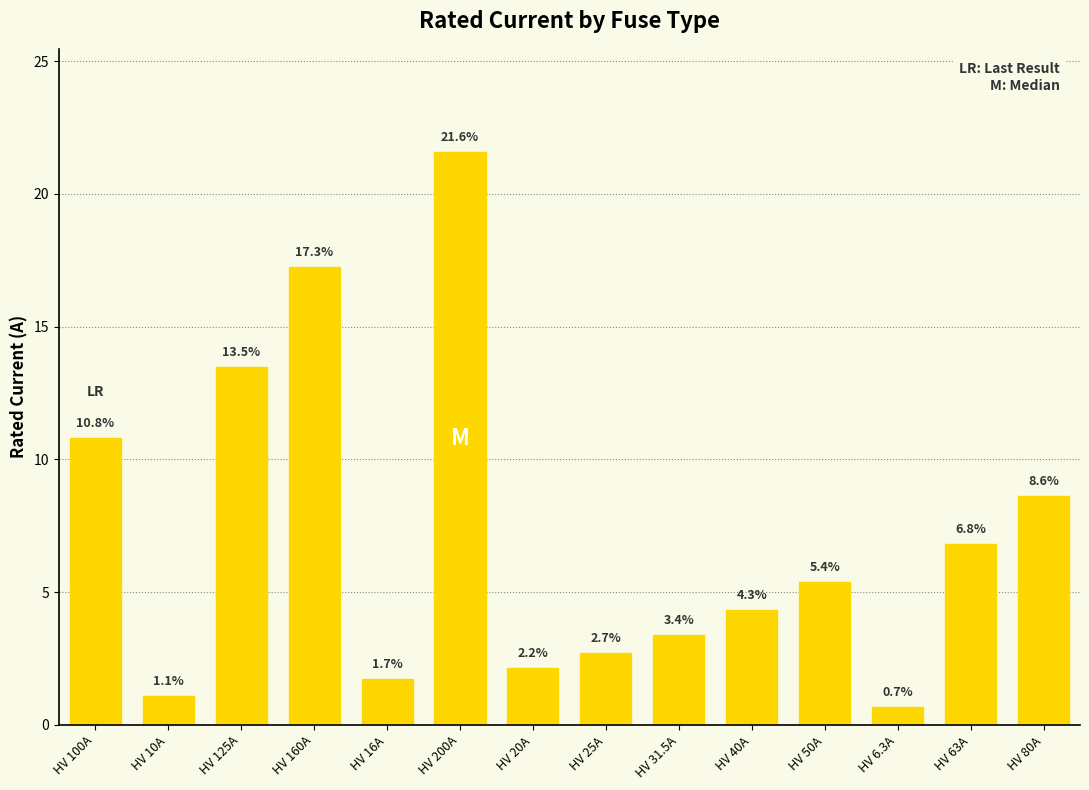

Which has a higher value, HV 16A or HV 80A?

HV 80A